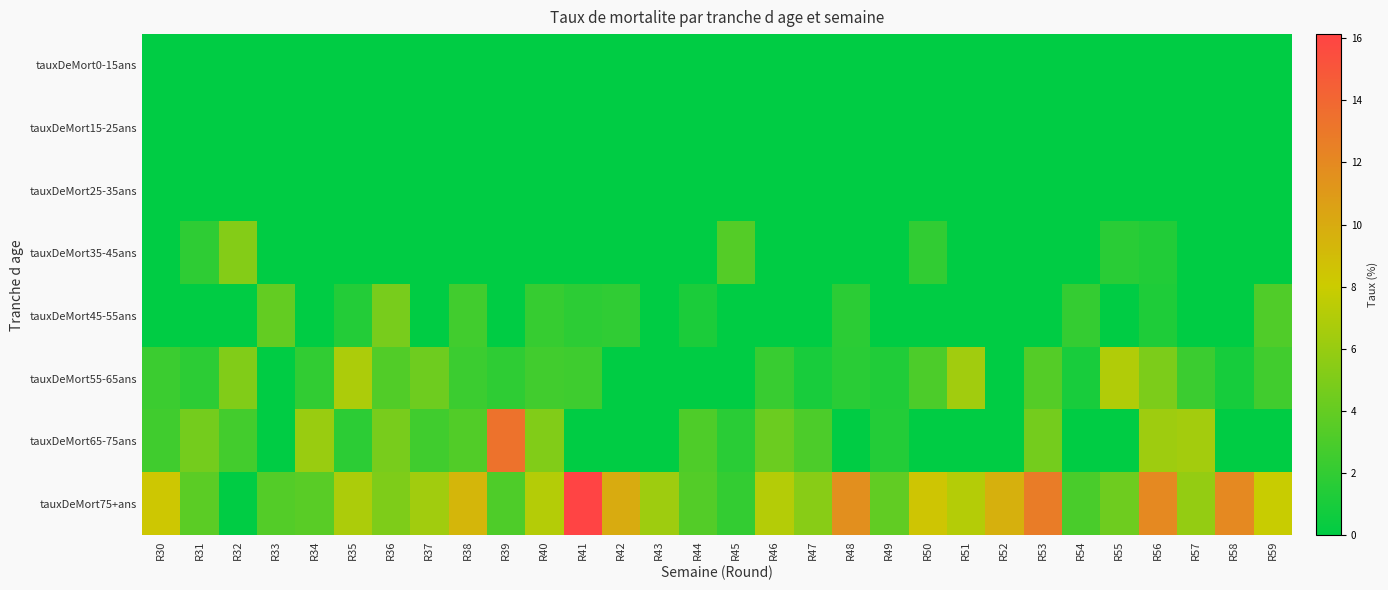

Reading left to right, transcribe all the data shown in this chart.

tauxDeMort0-15ans: R30=0.0	R31=0.0	R32=0.0	R33=0.0	R34=0.0	R35=0.0	R36=0.0	R37=0.0	R38=0.0	R39=0.0	R40=0.0	R41=0.0	R42=0.0	R43=0.0	R44=0.0	R45=0.0	R46=0.0	R47=0.0	R48=0.0	R49=0.0	R50=0.0	R51=0.0	R52=0.0	R53=0.0	R54=0.0	R55=0.0	R56=0.0	R57=0.0	R58=0.0	R59=0.0
tauxDeMort15-25ans: R30=0.0	R31=0.0	R32=0.0	R33=0.0	R34=0.0	R35=0.0	R36=0.0	R37=0.0	R38=0.0	R39=0.0	R40=0.0	R41=0.0	R42=0.0	R43=0.0	R44=0.0	R45=0.0	R46=0.0	R47=0.0	R48=0.0	R49=0.0	R50=0.0	R51=0.0	R52=0.0	R53=0.0	R54=0.0	R55=0.0	R56=0.0	R57=0.0	R58=0.0	R59=0.0
tauxDeMort25-35ans: R30=0.0	R31=0.0	R32=0.0	R33=0.0	R34=0.0	R35=0.0	R36=0.0	R37=0.0	R38=0.0	R39=0.0	R40=0.0	R41=0.0	R42=0.0	R43=0.0	R44=0.0	R45=0.0	R46=0.0	R47=0.0	R48=0.0	R49=0.0	R50=0.0	R51=0.0	R52=0.0	R53=0.0	R54=0.0	R55=0.0	R56=0.0	R57=0.0	R58=0.0	R59=0.0
tauxDeMort35-45ans: R30=0.0	R31=1.9	R32=5.3	R33=0.0	R34=0.0	R35=0.0	R36=0.0	R37=0.0	R38=0.0	R39=0.0	R40=0.0	R41=0.0	R42=0.0	R43=0.0	R44=0.0	R45=3.4	R46=0.0	R47=0.0	R48=0.0	R49=0.0	R50=2.0	R51=0.0	R52=0.0	R53=0.0	R54=0.0	R55=1.7	R56=1.3	R57=0.0	R58=0.0	R59=0.0
tauxDeMort45-55ans: R30=0.0	R31=0.0	R32=0.0	R33=3.9	R34=0.0	R35=1.4	R36=4.8	R37=0.0	R38=2.6	R39=0.0	R40=2.2	R41=1.8	R42=1.9	R43=0.0	R44=1.1	R45=0.0	R46=0.0	R47=0.0	R48=1.8	R49=0.0	R50=0.0	R51=0.0	R52=0.0	R53=0.0	R54=2.1	R55=0.0	R56=1.2	R57=0.0	R58=0.0	R59=3.2
tauxDeMort55-65ans: R30=2.4	R31=1.8	R32=5.1	R33=0.0	R34=2.0	R35=6.8	R36=3.2	R37=4.3	R38=2.4	R39=1.9	R40=2.6	R41=2.5	R42=0.0	R43=0.0	R44=0.0	R45=0.0	R46=2.2	R47=1.0	R48=1.6	R49=1.3	R50=3.0	R51=6.4	R52=0.0	R53=3.4	R54=1.0	R55=7.0	R56=4.9	R57=2.4	R58=0.9	R59=2.6
tauxDeMort65-75ans: R30=2.6	R31=4.6	R32=2.7	R33=0.0	R34=6.1	R35=1.8	R36=4.8	R37=2.6	R38=3.2	R39=13.3	R40=5.1	R41=0.0	R42=0.0	R43=0.0	R44=3.1	R45=1.7	R46=4.3	R47=3.1	R48=0.0	R49=1.4	R50=0.0	R51=0.0	R52=0.0	R53=4.7	R54=0.0	R55=0.0	R56=6.2	R57=6.5	R58=0.0	R59=0.0
tauxDeMort75+ans: R30=8.3	R31=3.6	R32=0.0	R33=3.3	R34=3.6	R35=6.8	R36=5.0	R37=6.4	R38=9.4	R39=3.1	R40=7.1	R41=16.1	R42=10.0	R43=6.2	R44=3.3	R45=2.0	R46=7.1	R47=5.4	R48=11.6	R49=3.9	R50=8.5	R51=7.1	R52=9.7	R53=12.8	R54=2.9	R55=4.3	R56=12.0	R57=5.9	R58=12.0	R59=7.9